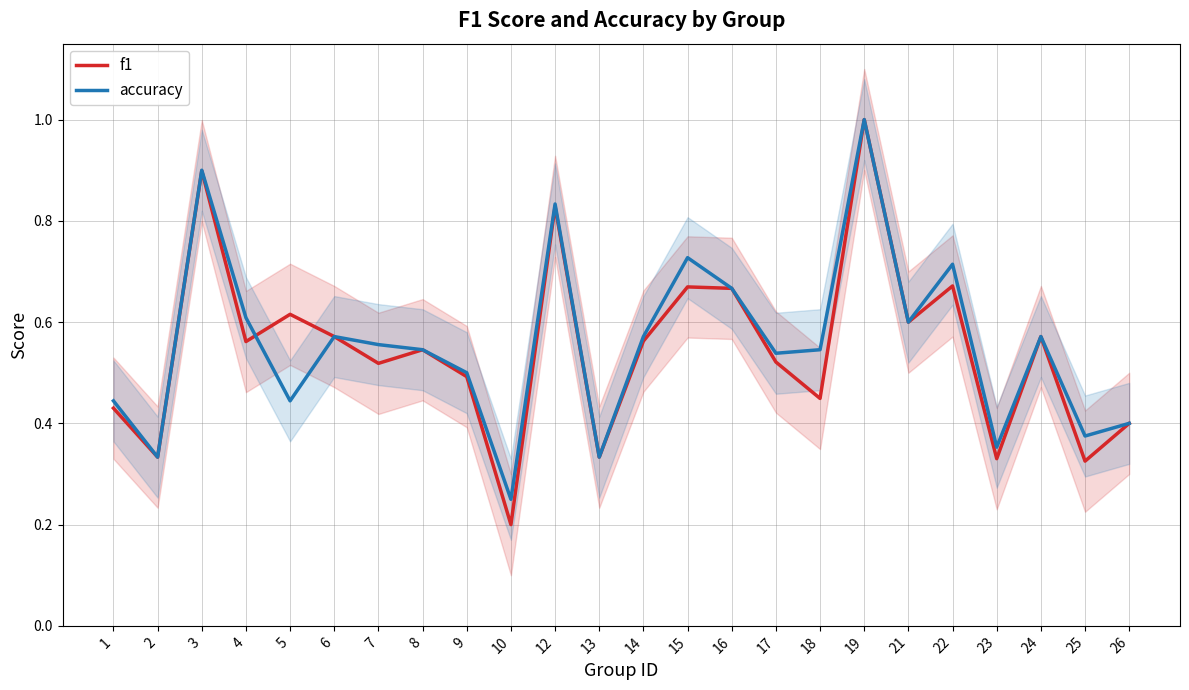

Reading right to left, transcribe all the data shown in this chart.

f1: 26=0.4	25=0.3	24=0.6	23=0.3	22=0.7	21=0.6	19=1.0	18=0.4	17=0.5	16=0.7	15=0.7	14=0.6	13=0.3	12=0.8	10=0.2	9=0.5	8=0.5	7=0.5	6=0.6	5=0.6	4=0.6	3=0.9	2=0.3	1=0.4
accuracy: 26=0.4	25=0.4	24=0.6	23=0.4	22=0.7	21=0.6	19=1.0	18=0.5	17=0.5	16=0.7	15=0.7	14=0.6	13=0.3	12=0.8	10=0.2	9=0.5	8=0.5	7=0.6	6=0.6	5=0.4	4=0.6	3=0.9	2=0.3	1=0.4